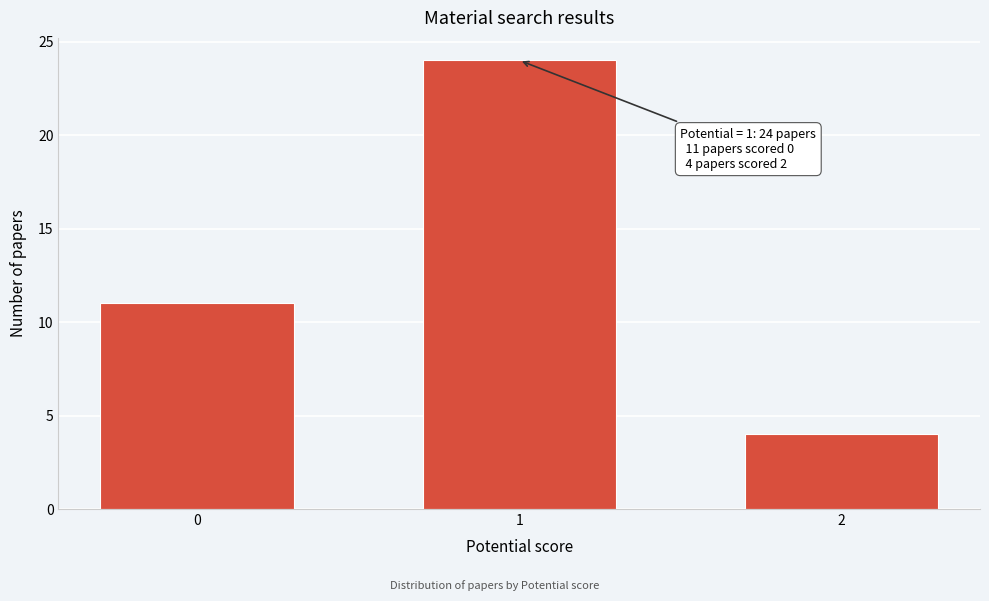

Reading right to left, what are all the values shown in this chart?

2=4	1=24	0=11